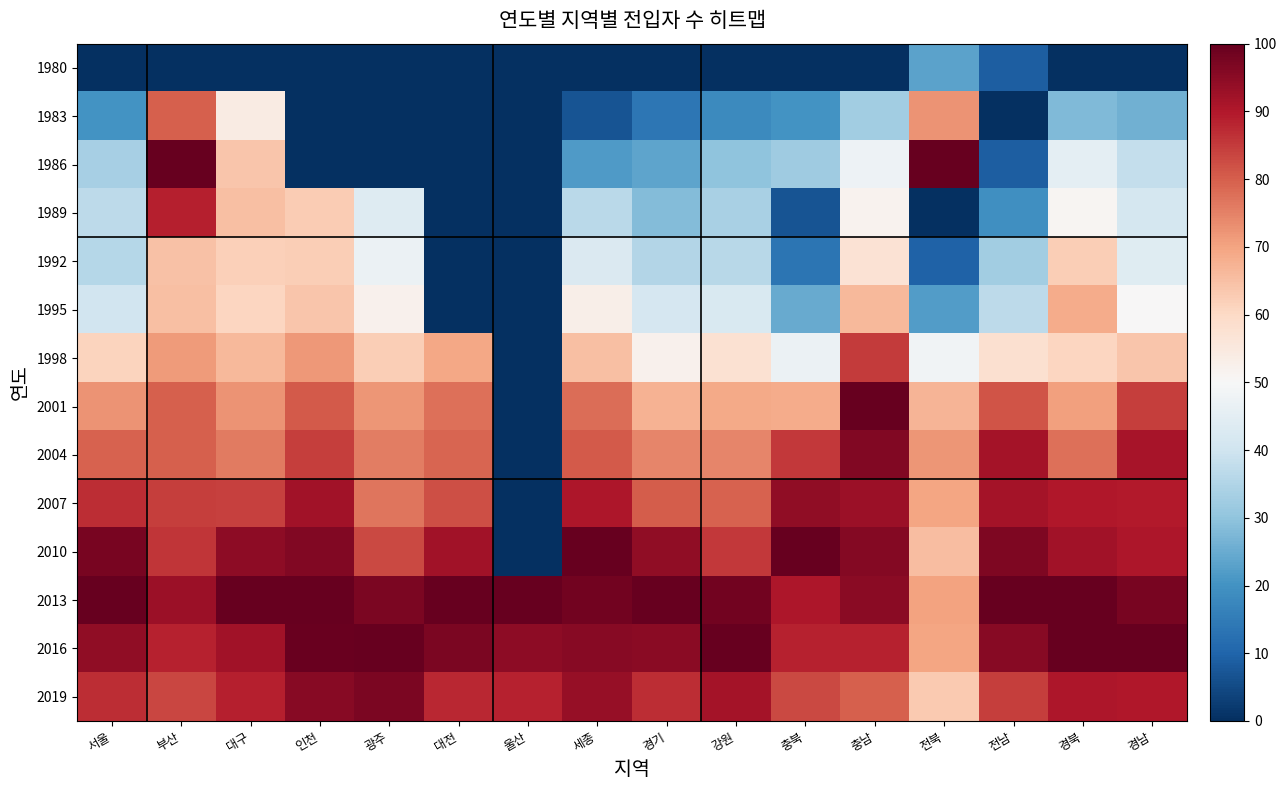

List the series in order of their peak value, highest first.

1986, 2001, 2010, 2013, 2016, 2019, 2004, 2007, 1989, 1998, 1983, 1995, 1992, 1980